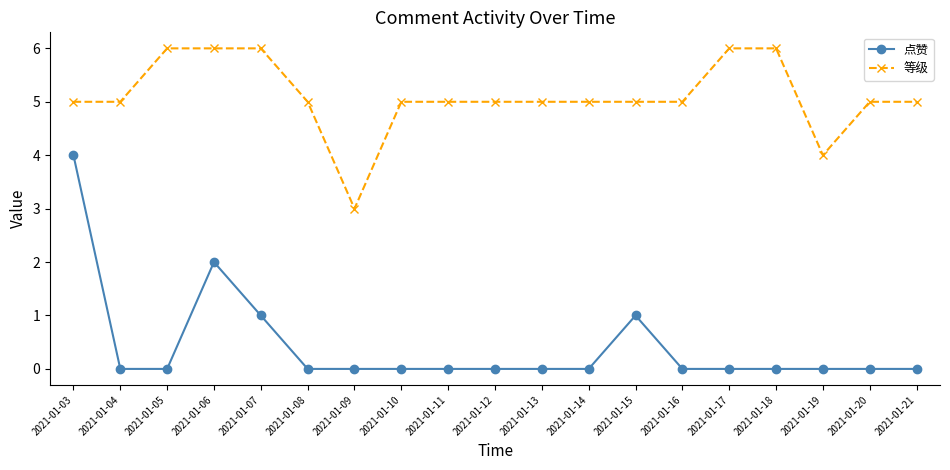

Rank the series at 2021-01-21 from highest to lowest value.

等级, 点赞